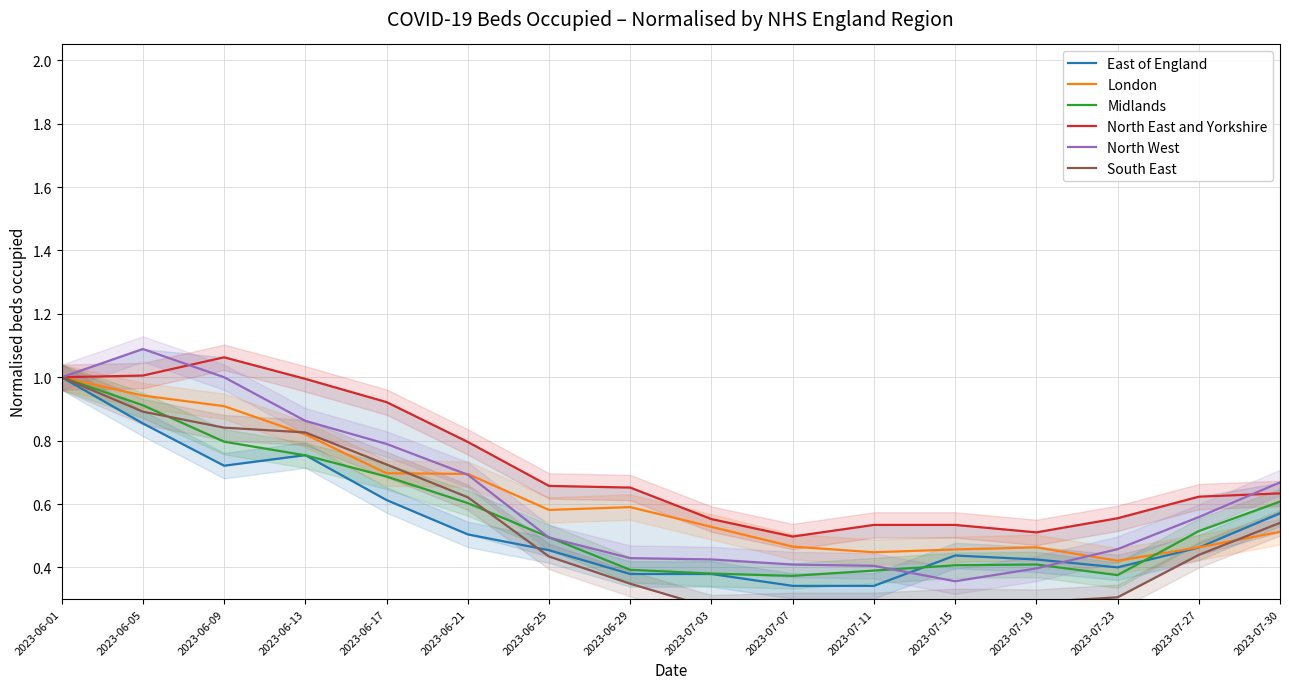

True or false: Midlands and North West intersect in this chart.

True